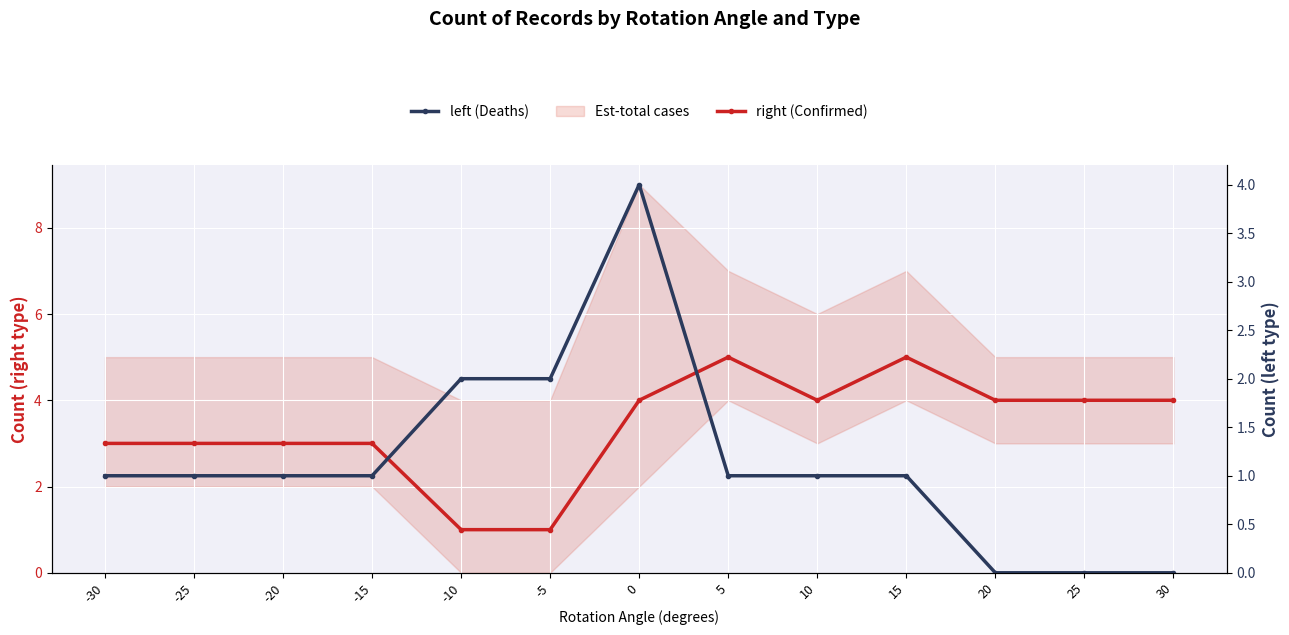

Which category has the lowest value in the left (Deaths) series?

20